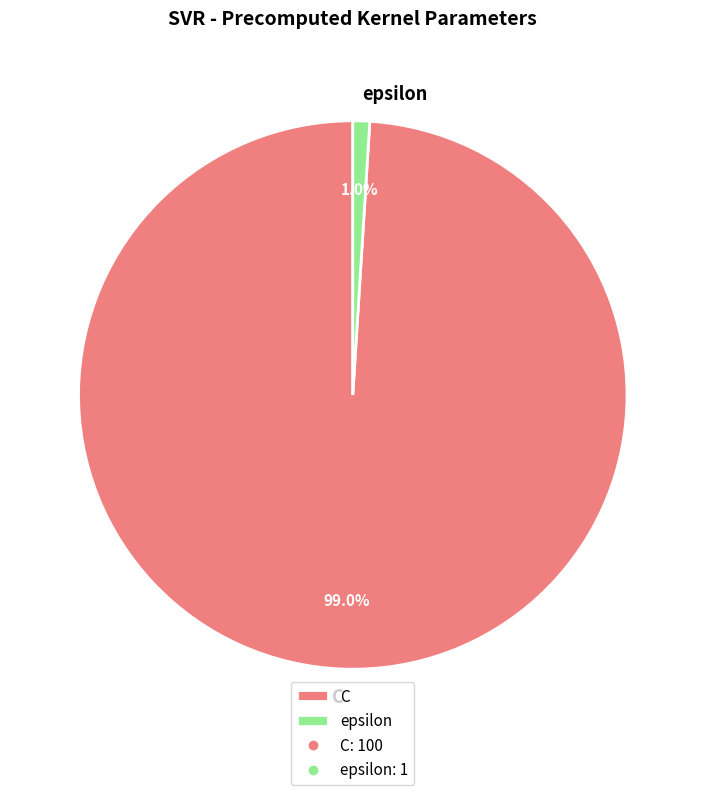

What percentage is the C slice, to the nearest percent?

99%